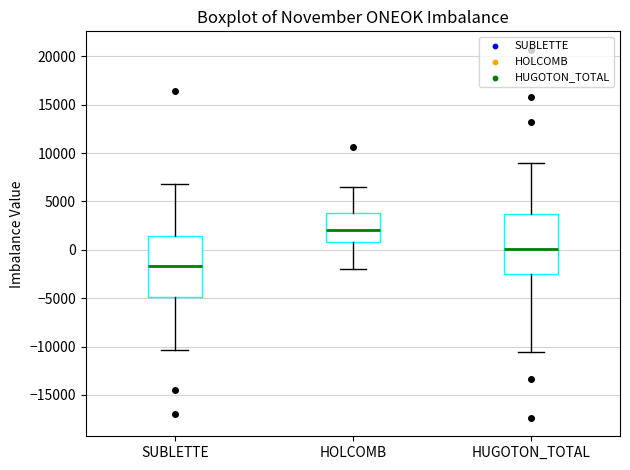

Where is the lower edge of the box for SUBLETTE on the y-axis? The values are not printed on the chart, so give them approximately, as read against the axis.

-5000